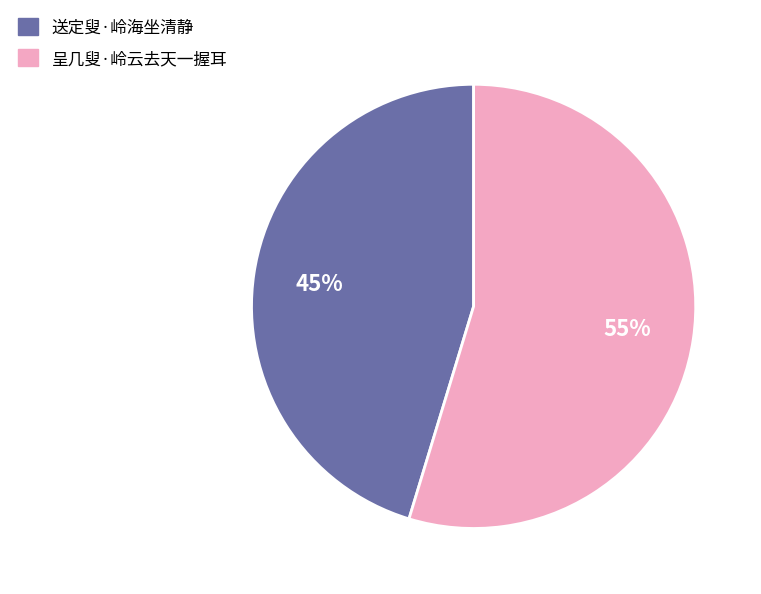

The 呈几叟·岭云去天一握耳 slice represents 66% of the pie. True or false?

False